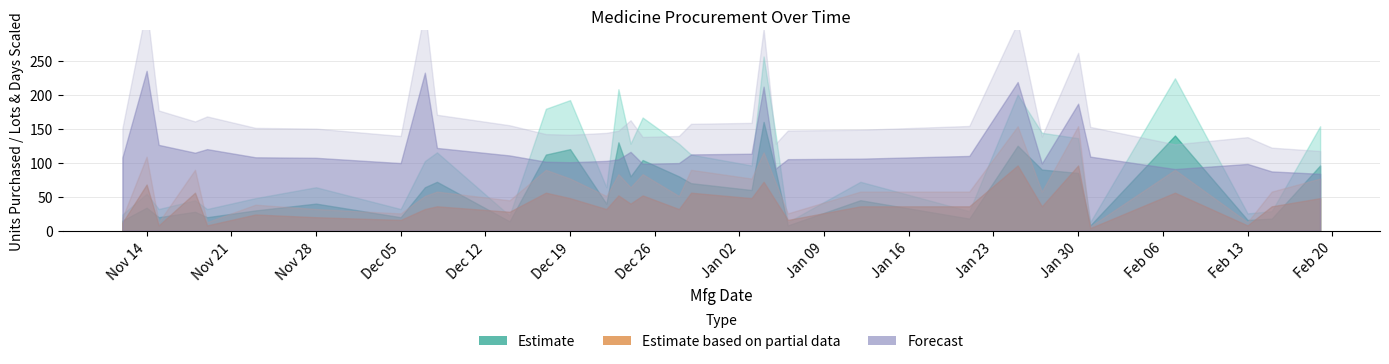

Which has a higher value, 19 or 31?

19